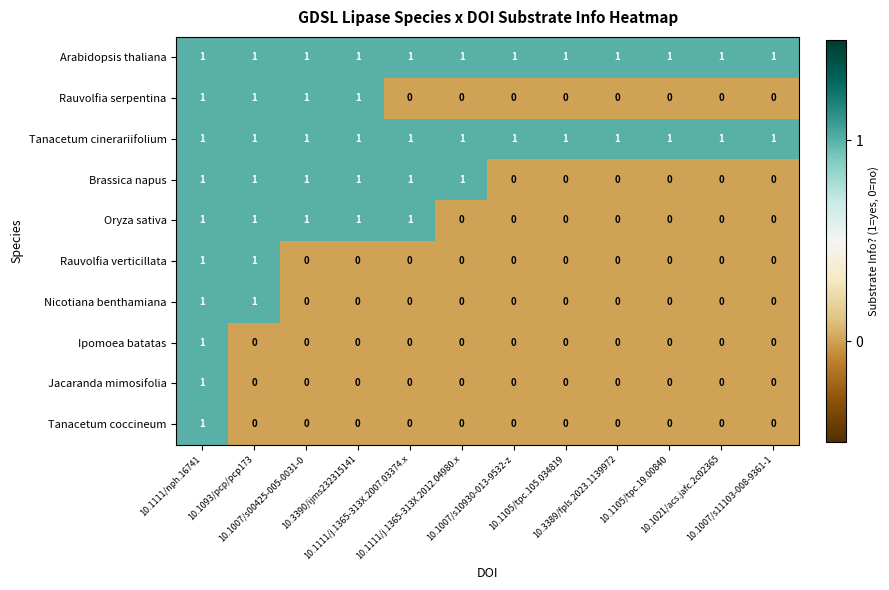

Count the Brassica napus values in the range 0 to 1.

12